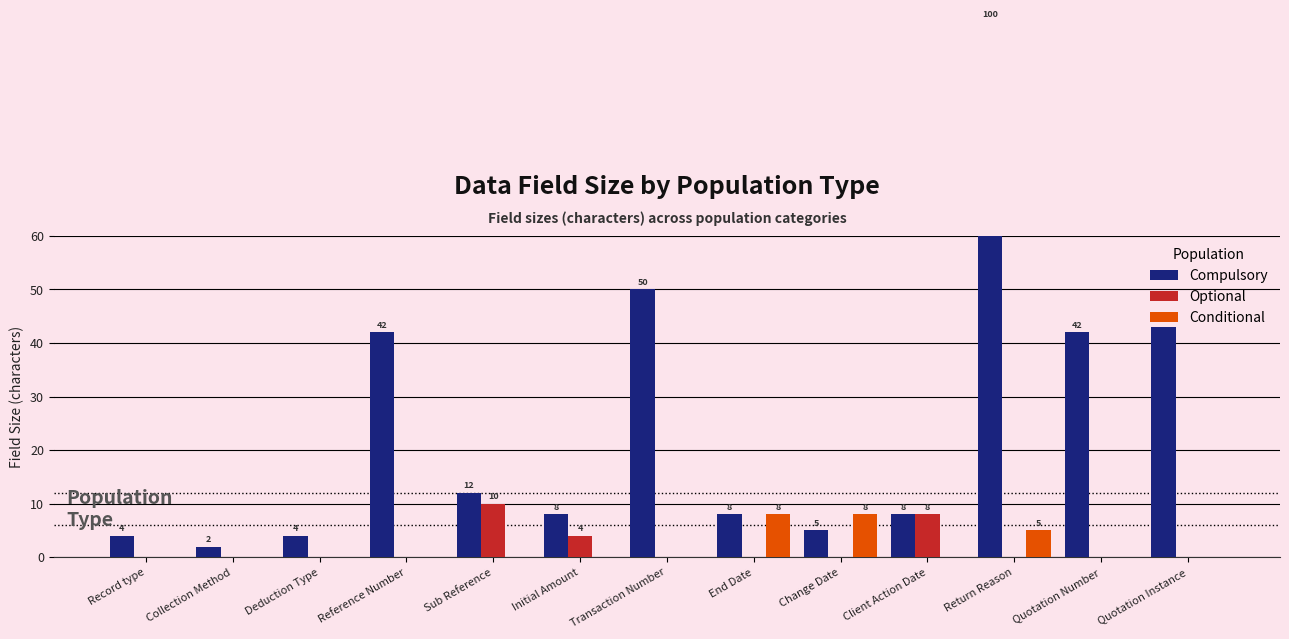

Count the Optional values in the range 0 to 1.

10